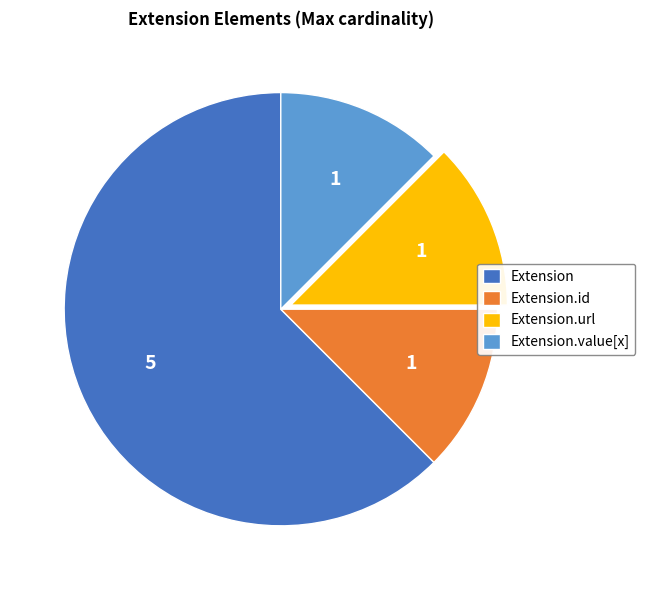

Does Extension.value[x] account for over 50% of the chart?

No